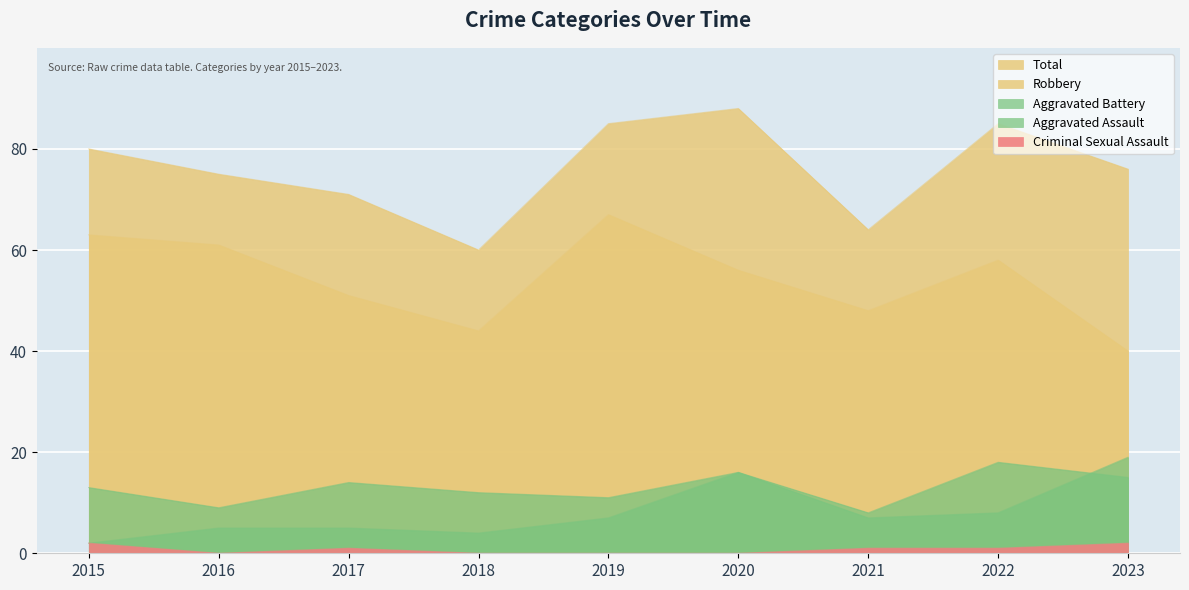

What is the difference between the second highest and second lowest values in the Aggravated Battery series?

7